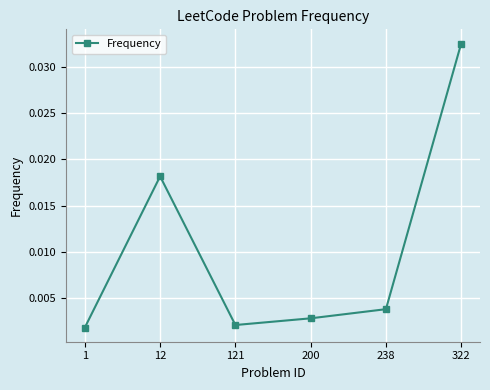

Which category has the highest value across all series?

322